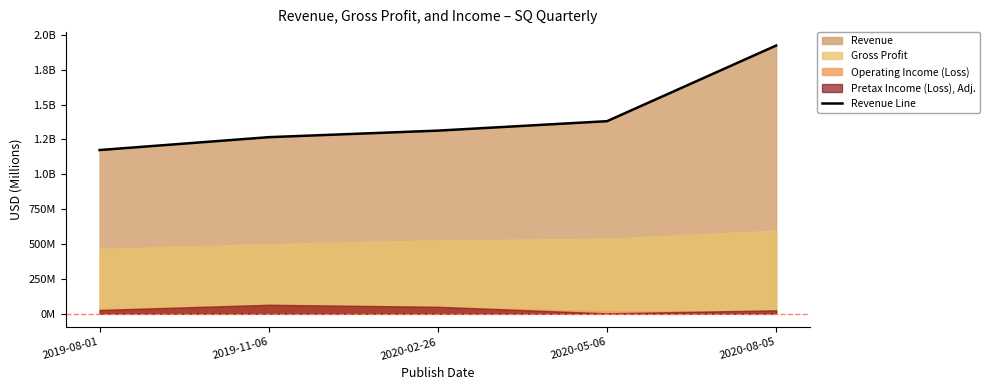

Reading left to right, what are all the values shown in this chart?

1174238000	1266474000	1313429000	1381109000	1923625000